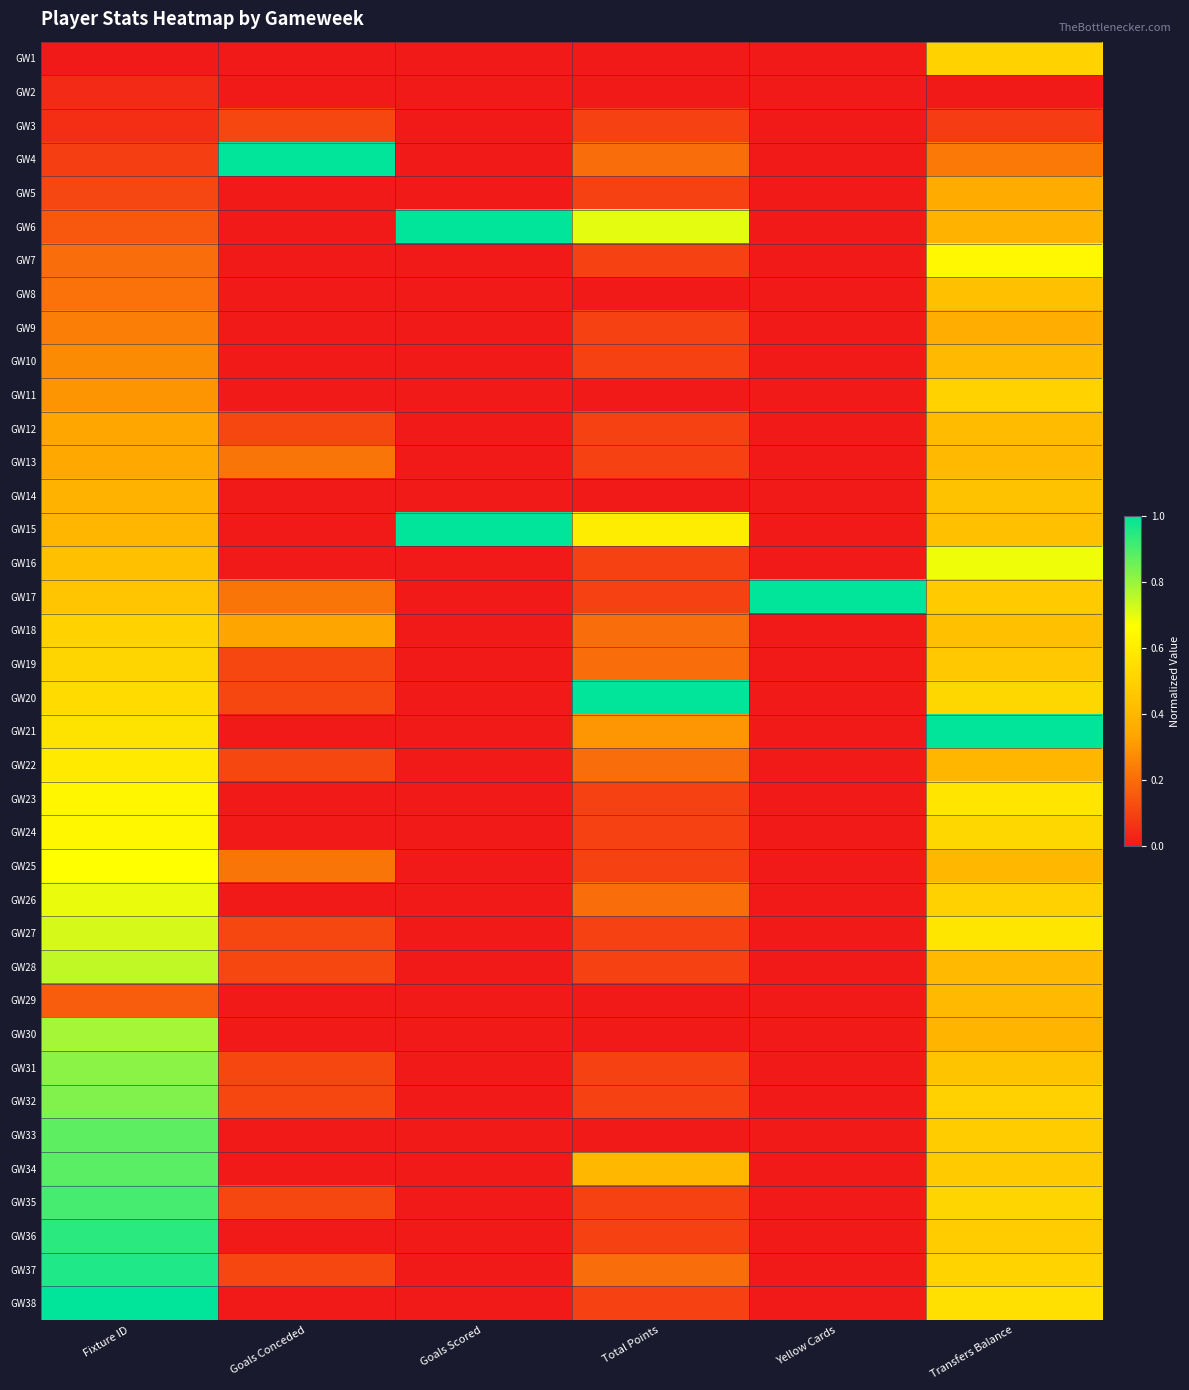

At how many categories does at least one series exceed 0?

6